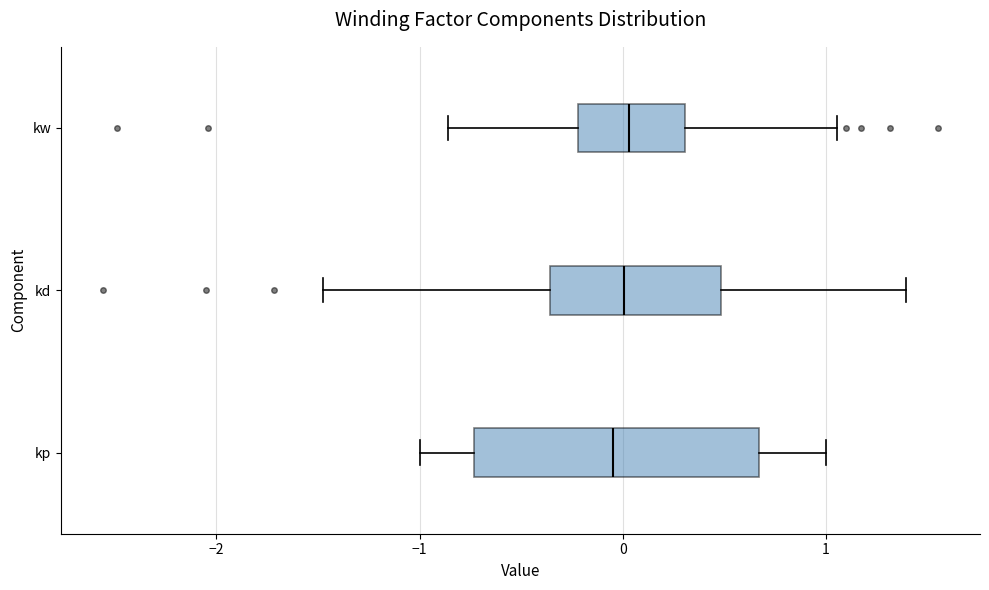

Which box is the widest, from its left edge to its right edge?

kp